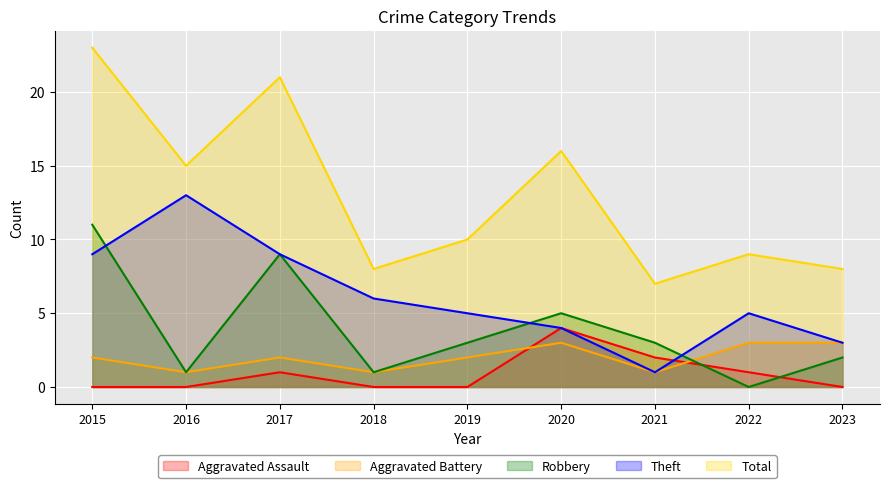

True or false: Aggravated Battery and Theft intersect in this chart.

False